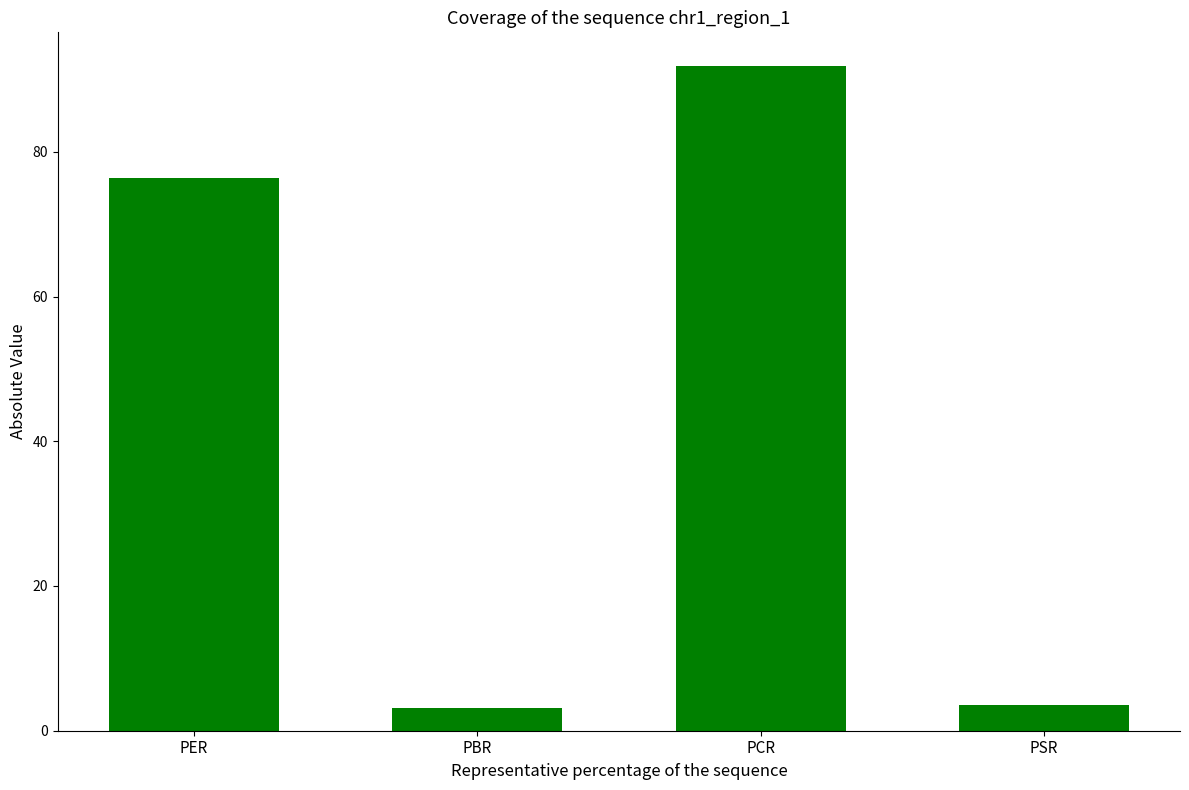

At which category does the chart reach its peak across all series?

PCR